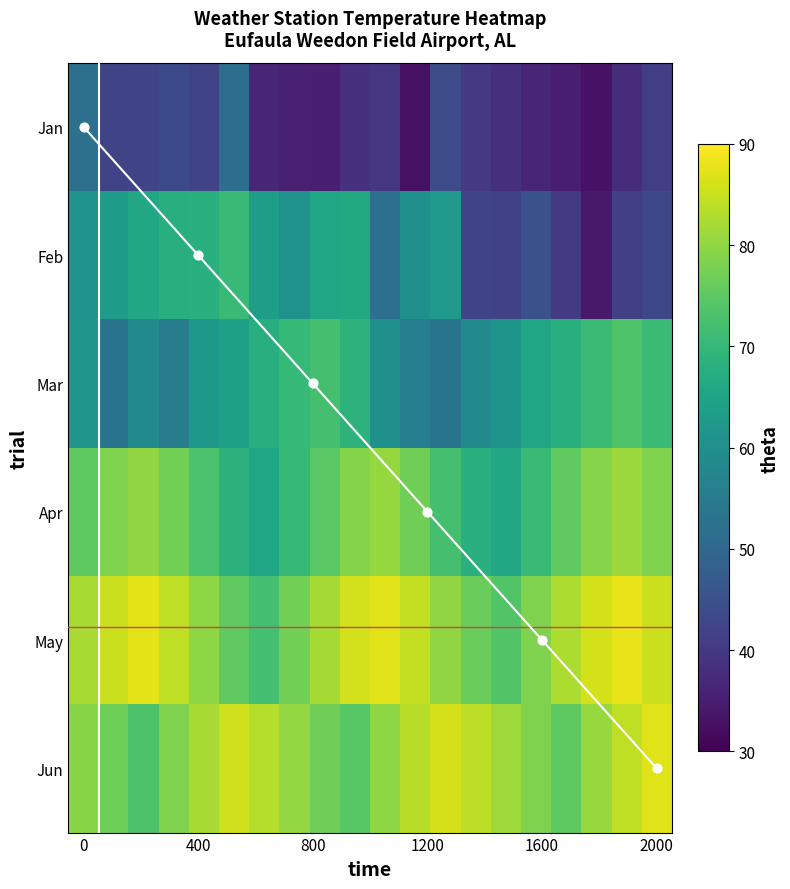

At how many categories does at least one series exceed 65?

20